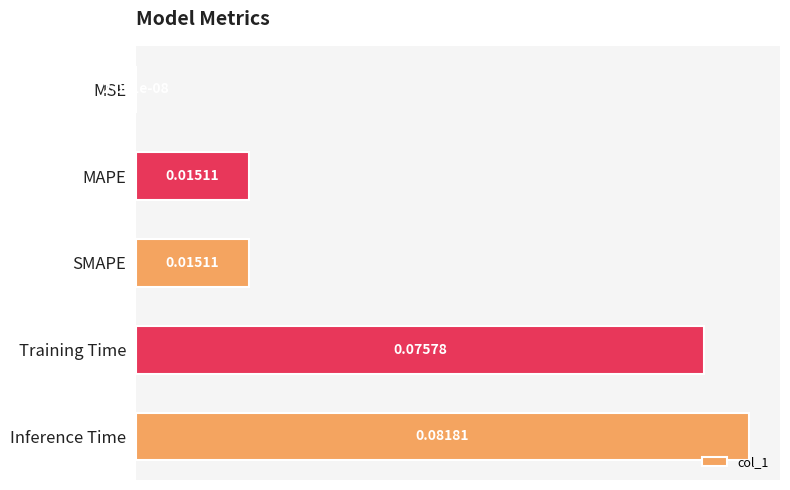

At which label is the value closest to 0?

MSE